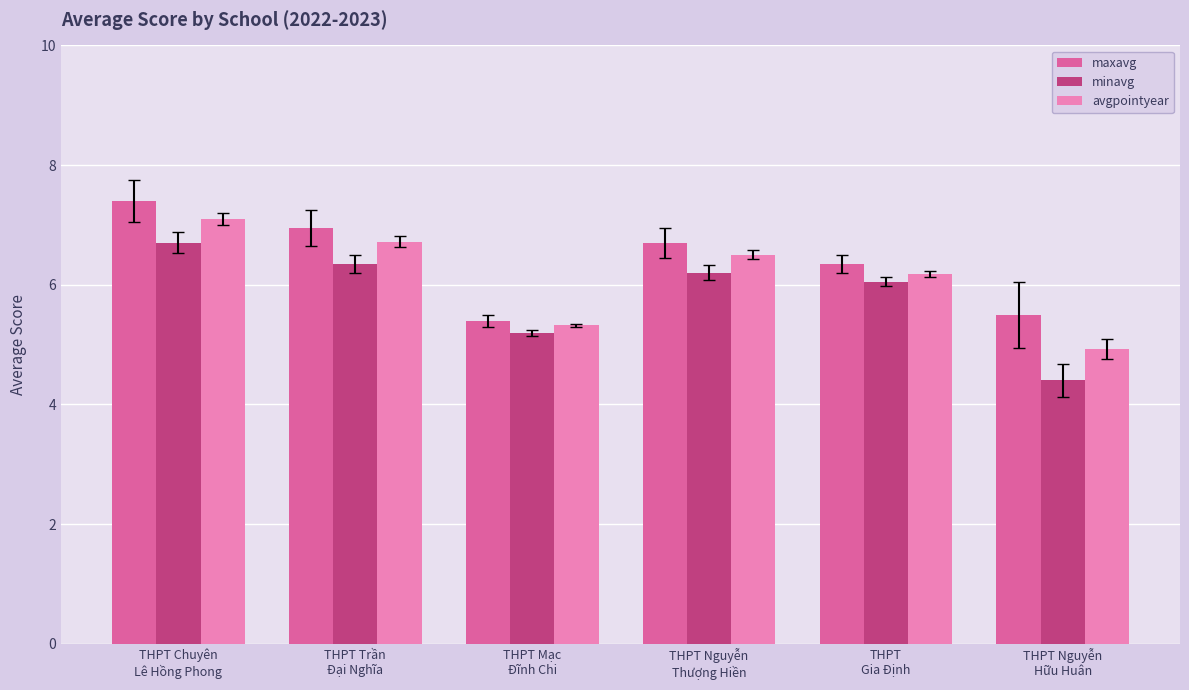

What is the value of the maxavg bar at the 1st from the left?

7.4